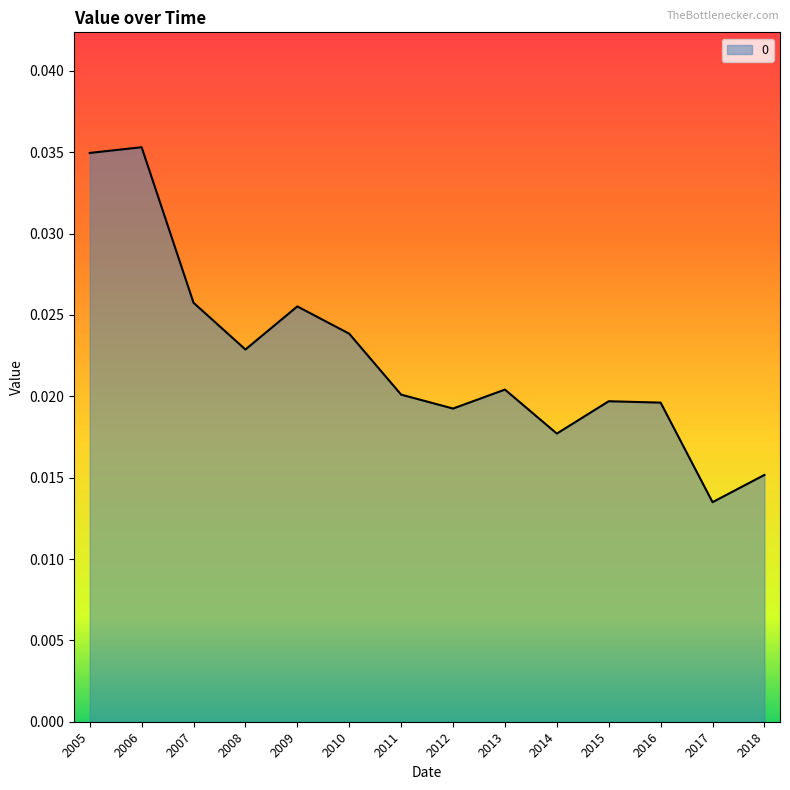

At which category does the chart reach its peak across all series?

2006